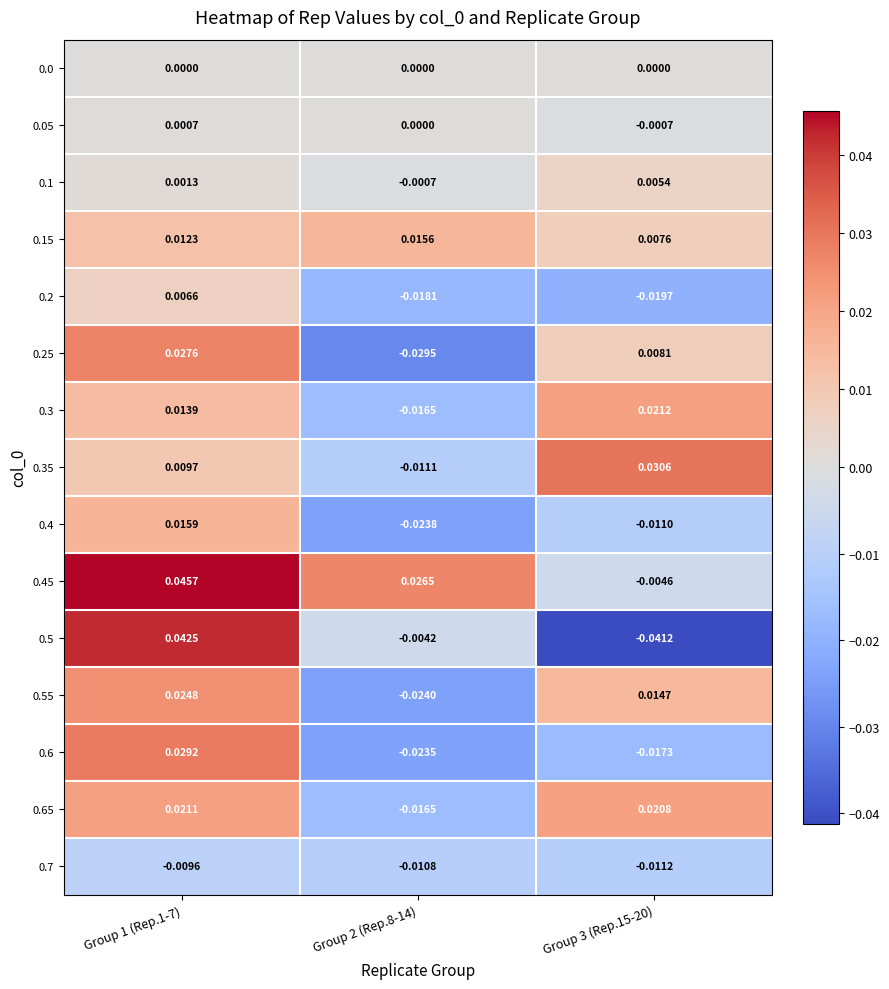

Is the value of 0.6 at Group 2 (Rep.8-14) greater than the value of 0.2 at Group 3 (Rep.15-20)?

No